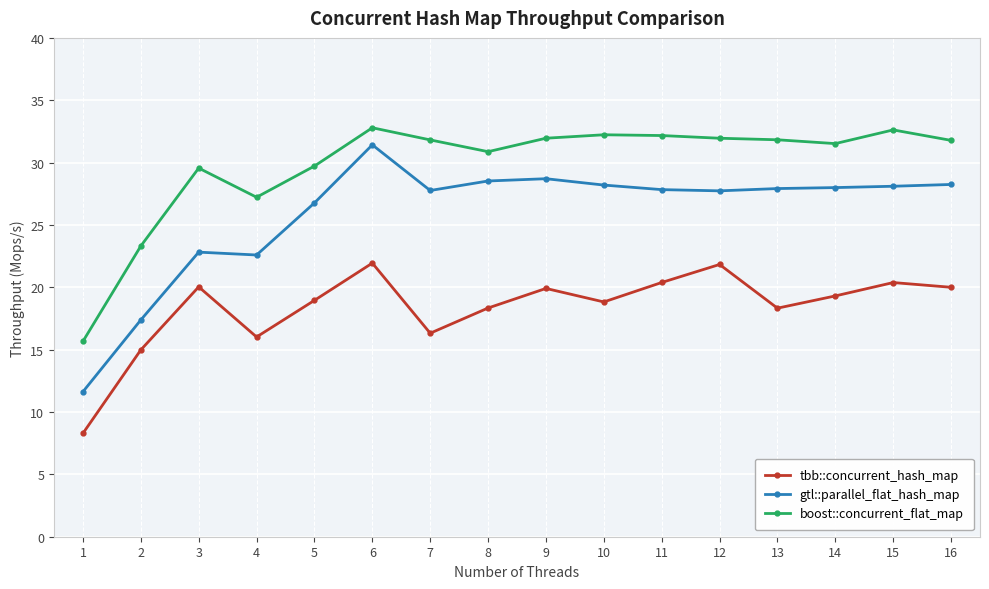

What are all the series names shown in the legend?

tbb::concurrent_hash_map, gtl::parallel_flat_hash_map, boost::concurrent_flat_map